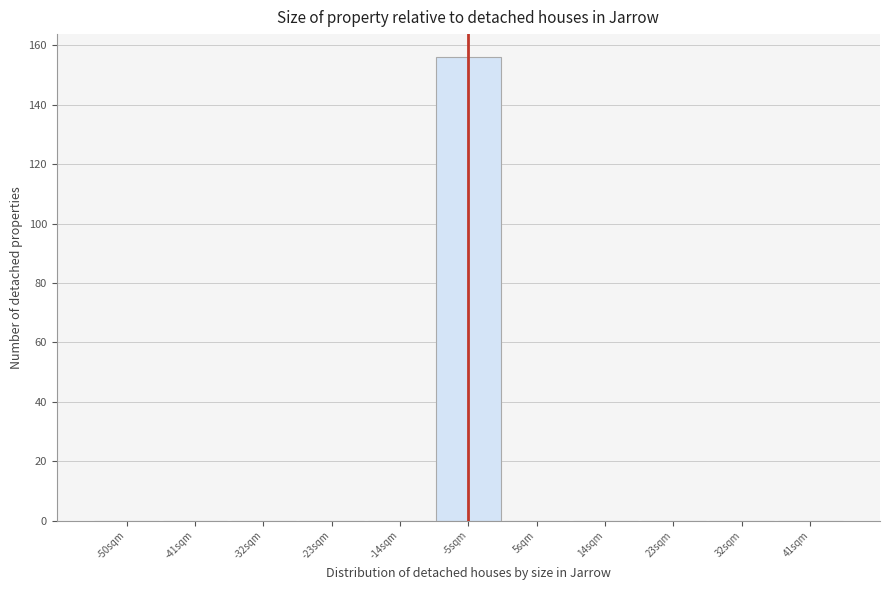

Reading right to left, transcribe all the data shown in this chart.

41sqm=0	32sqm=0	23sqm=0	14sqm=0	5sqm=0	-5sqm=156	-14sqm=0	-23sqm=0	-32sqm=0	-41sqm=0	-50sqm=0